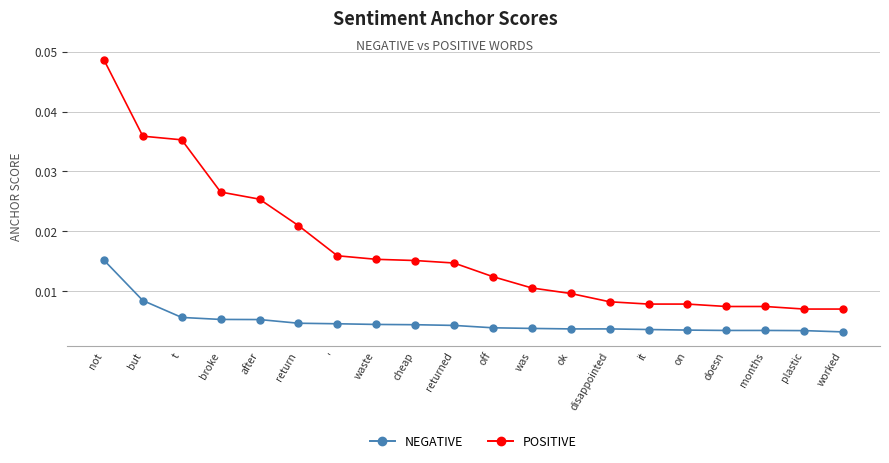

Which category has the highest value in the NEGATIVE series?

not